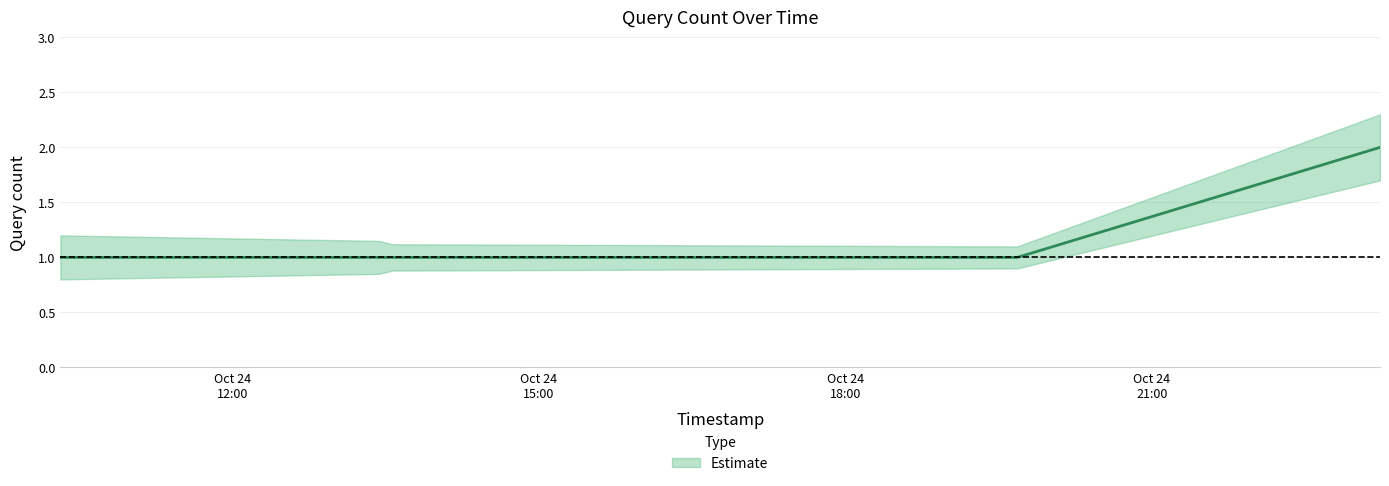

At 2019-10-24 19:41:00, list the series in order from largest to smallest.

Estimate_upper, Estimate, Estimate_lower